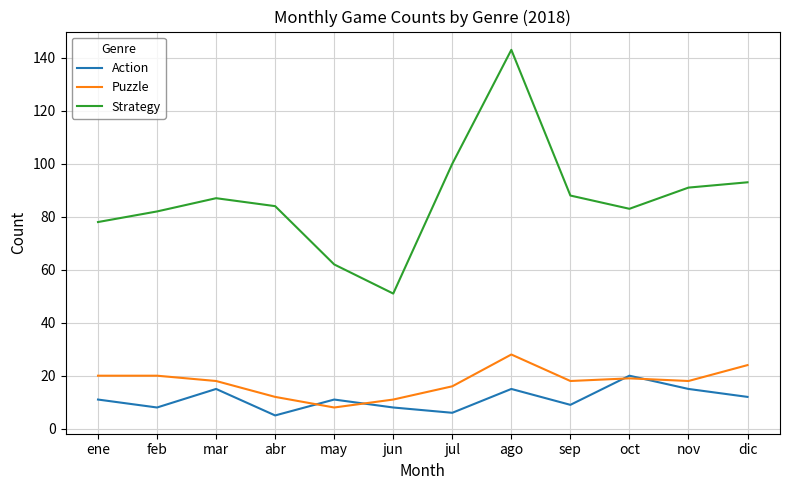

What is the difference between the maximum and minimum values in the Strategy series?

92